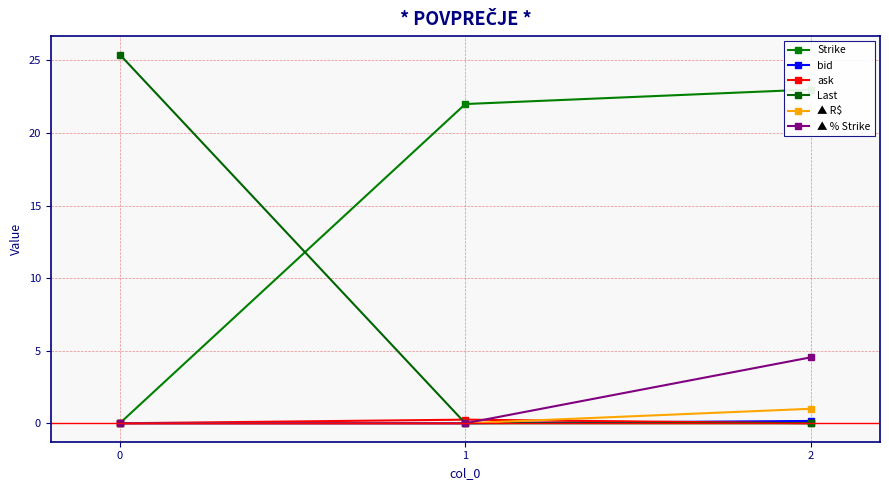

Reading left to right, transcribe all the data shown in this chart.

Strike: 0=0.0	1=22.0	2=23.0
bid: 0=0.0	1=0.0	2=0.2
ask: 0=0.0	1=0.2	2=0.0
Last: 0=25.4	1=0.0	2=0.0
▲ R$: 0=0.0	1=0.0	2=1.0
▲ % Strike: 0=0.0	1=0.0	2=4.5